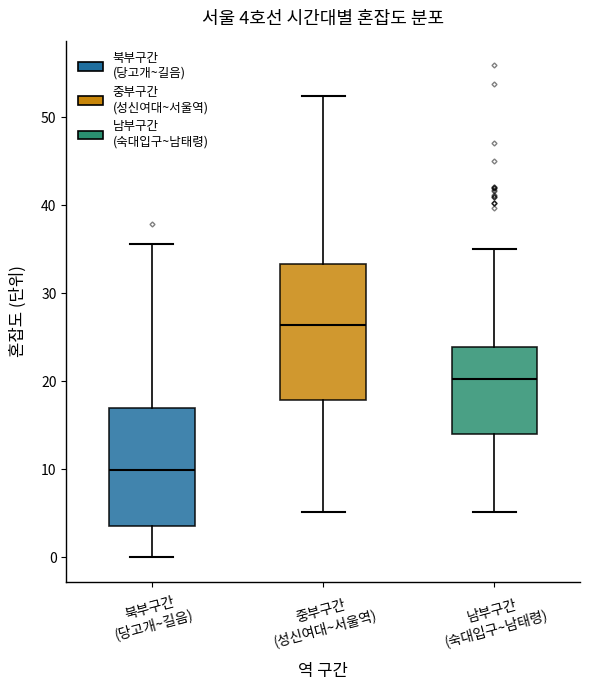

Which box's median line is the lowest?

북부구간 (당고개~길음)